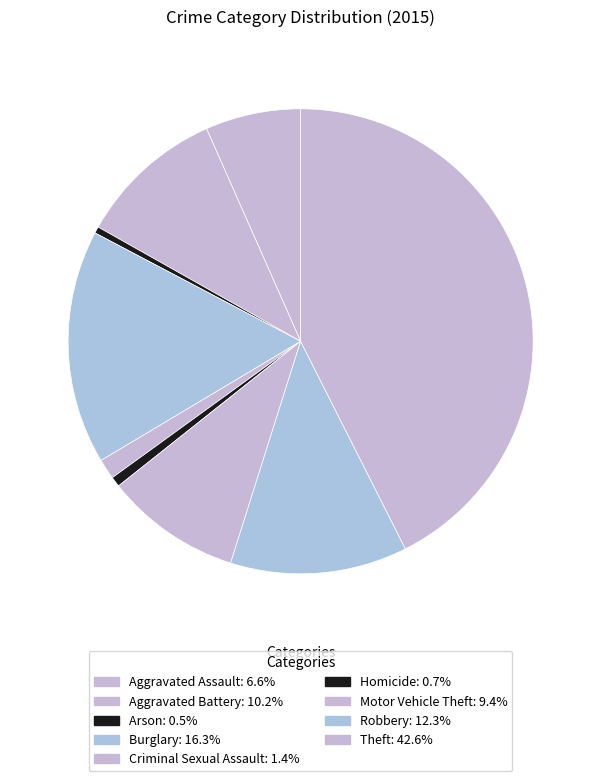

Which has a higher value, Arson or Homicide?

Homicide